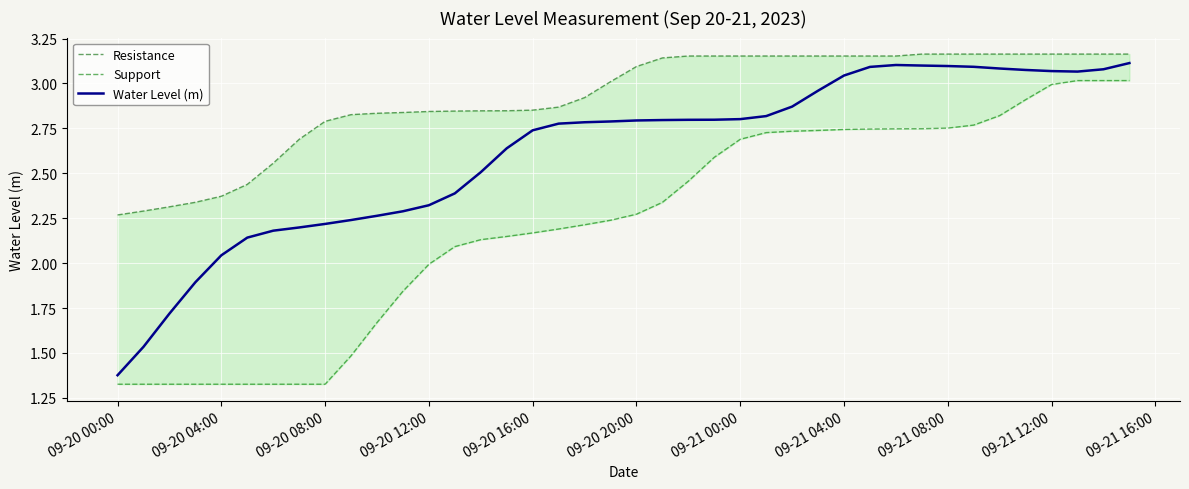

Rank the series by their maximum value, from lowest to highest.

Support, Water Level (m), Resistance